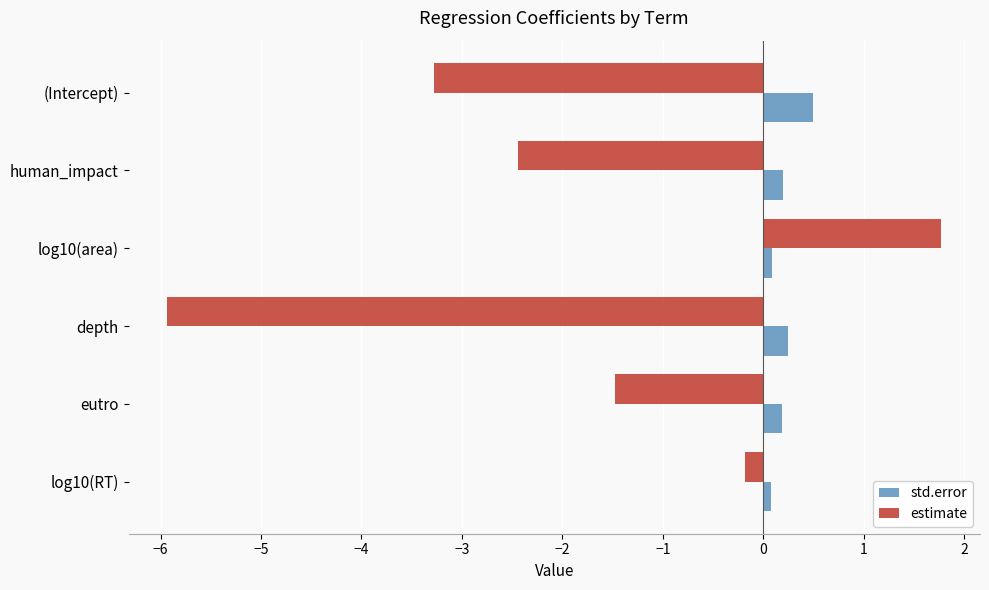

At which category is the sum across all series the highest?

log10(area)